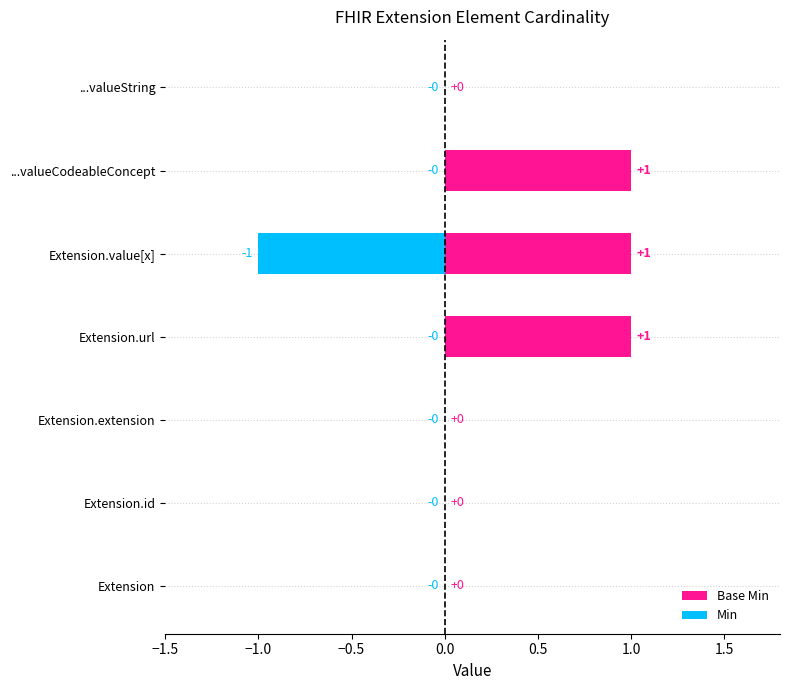

At which label is Base Min closest to 0?

Extension